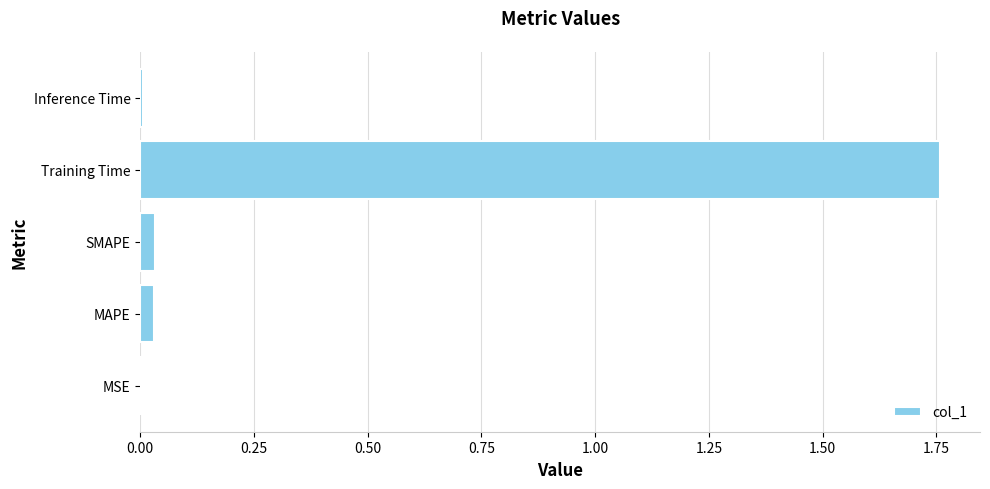

The chart shows a value of 0.0 at MAPE. True or false?

True